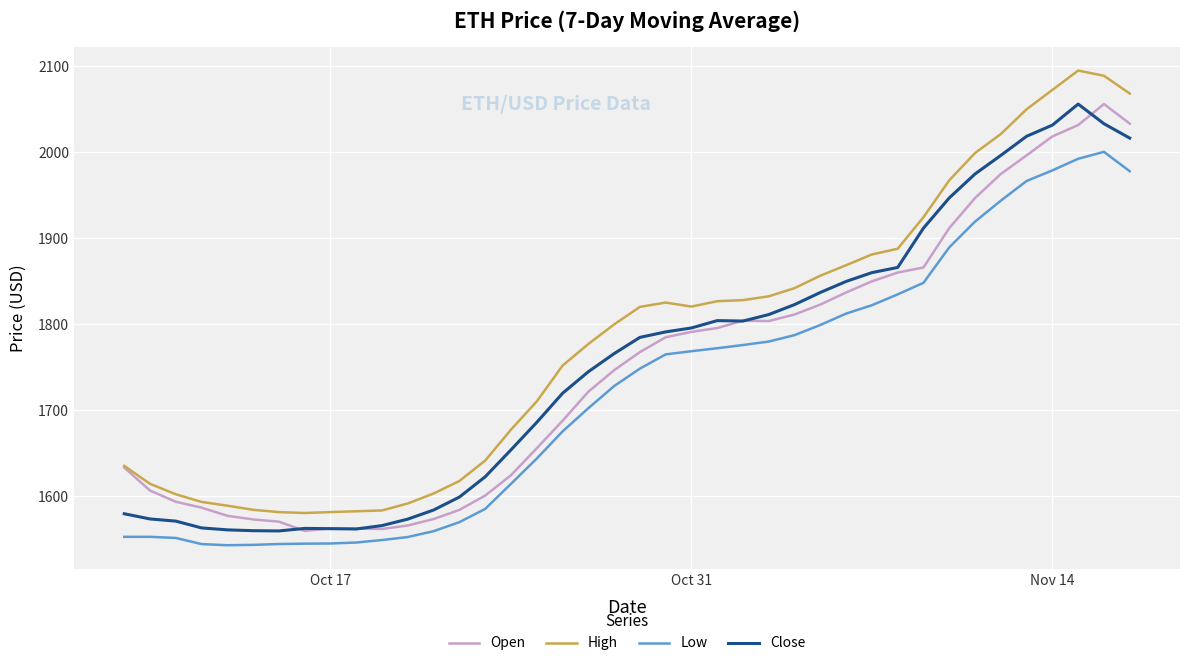

What is the maximum value shown in the chart?

2094.9